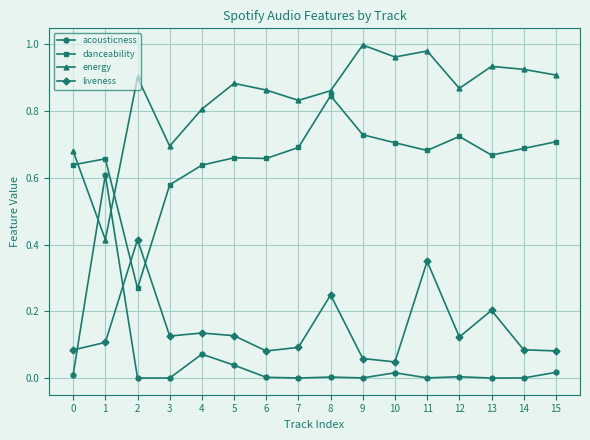

At 15, list the series in order from largest to smallest.

energy, danceability, liveness, acousticness